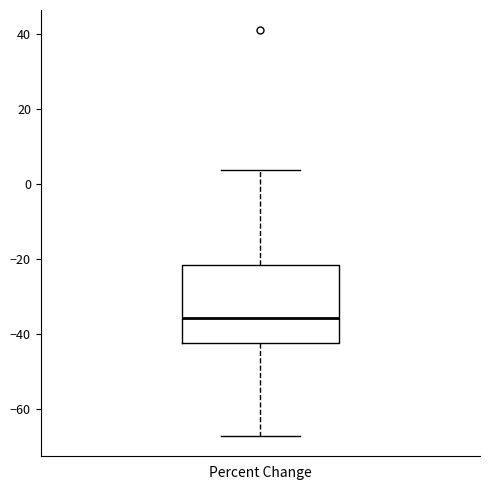

Transcribe this box plot: give where the median line is, the range the box spans, and where the two whiskers end, as read against the y-axis. The values are not printed on the chart, so give them approximately, as read against the axis.

median -36, box -42 to -22, whiskers -68 to 4